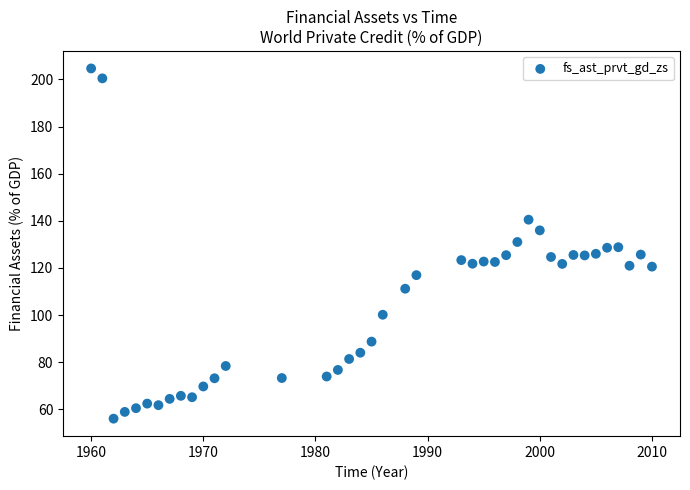

What is the range of X values (max minus min)?

50.0